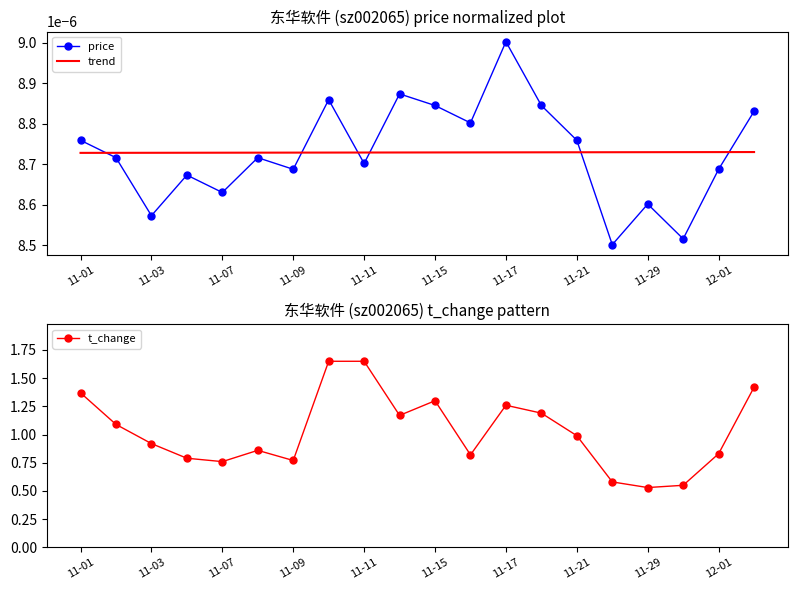

Which category has the highest value in the price series?

11-17